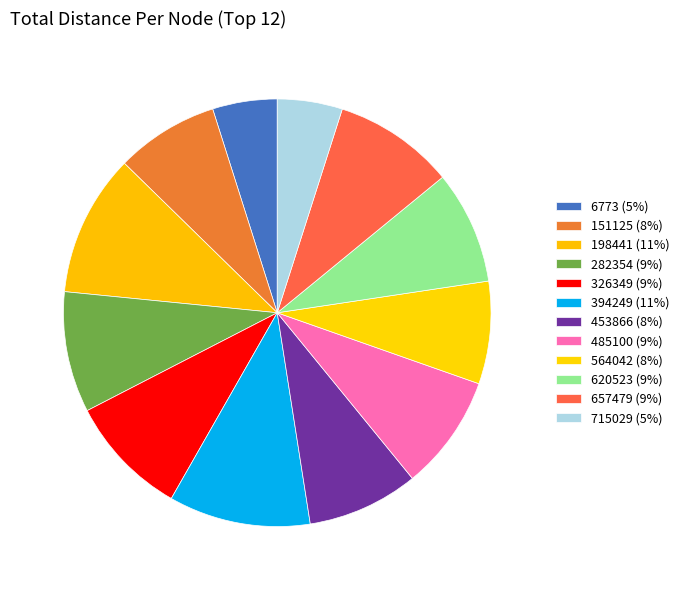

What percentage is the 657479 slice, to the nearest percent?

9%